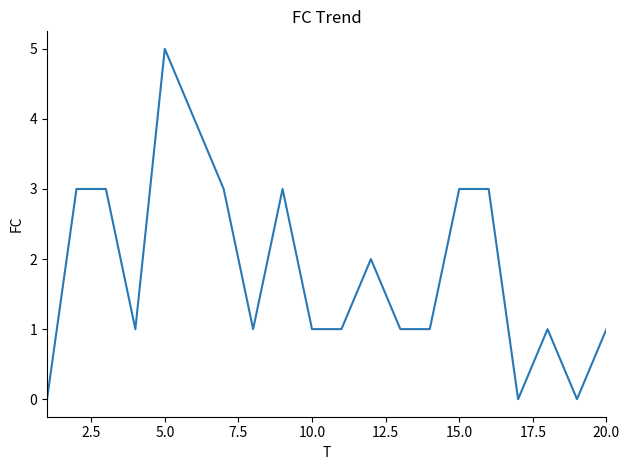

What is the maximum value shown in the chart?

5